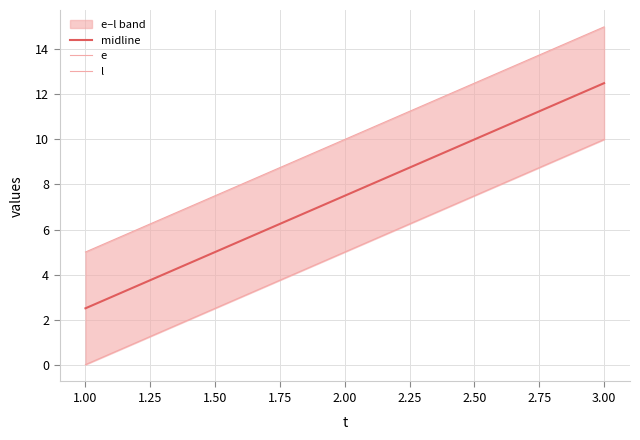

True or false: midline has a value of 12.5 at 3.00.

True